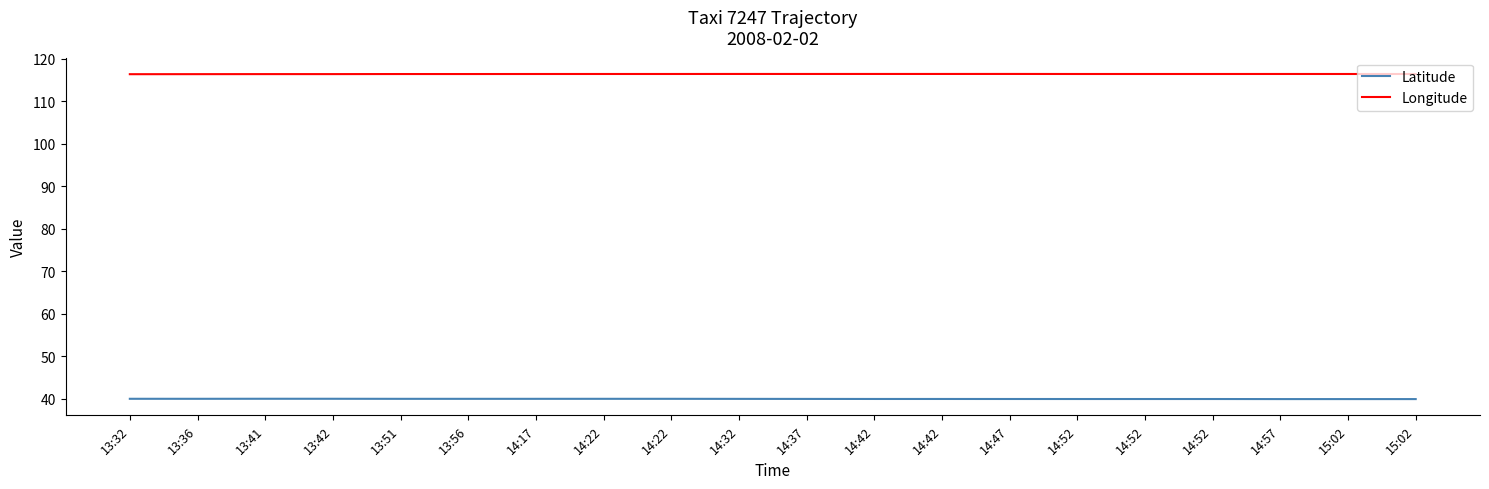

Reading left to right, extract all data points from this chart.

Latitude: 13:32=40.0	13:36=40.0	13:41=40.0	13:42=40.0	13:51=40.0	13:56=40.0	14:17=40.0	14:22=40.0	14:22=40.0	14:32=39.9	14:37=39.9	14:42=39.9	14:42=39.9	14:47=39.9	14:52=39.9	14:52=39.9	14:52=39.9	14:57=39.9	15:02=39.9	15:02=39.9
Longitude: 13:32=116.4	13:36=116.4	13:41=116.4	13:42=116.4	13:51=116.4	13:56=116.4	14:17=116.5	14:22=116.5	14:22=116.5	14:32=116.5	14:37=116.5	14:42=116.5	14:42=116.5	14:47=116.5	14:52=116.5	14:52=116.5	14:52=116.5	14:57=116.5	15:02=116.5	15:02=116.5